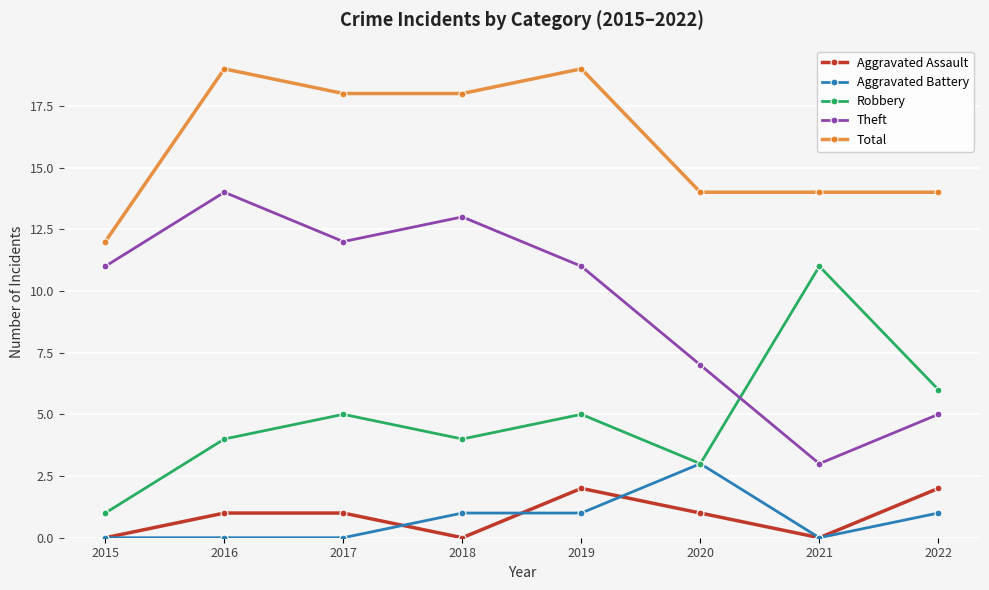

How many interior local valleys does the Robbery series have?

2